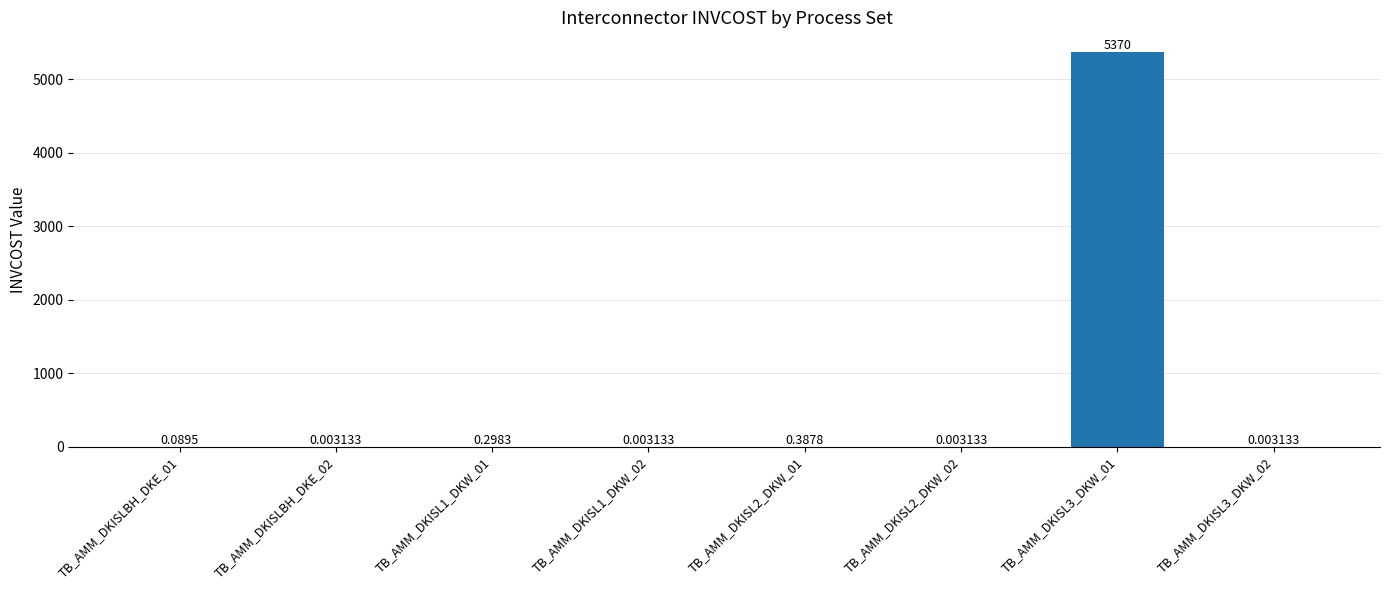

How many categories are shown in the chart?

8